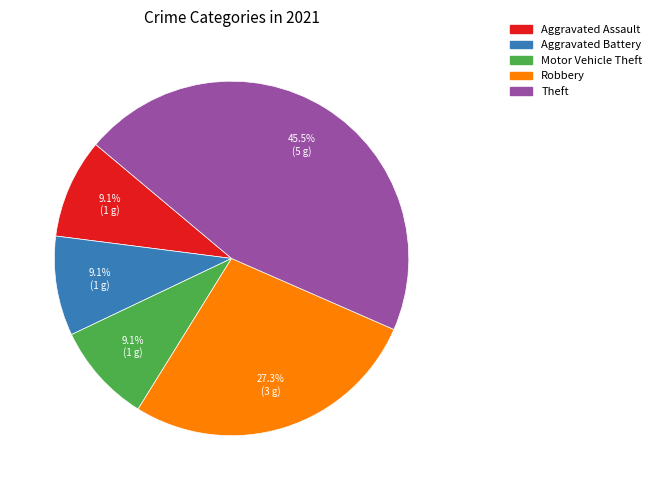

Approximately how many times larger is the value at Motor Vehicle Theft compared to Aggravated Assault?

1.0